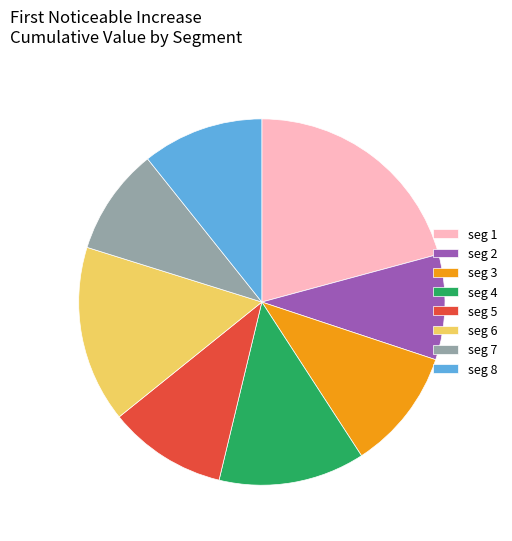

True or false: seg 2 accounts for 22% of the total.

False